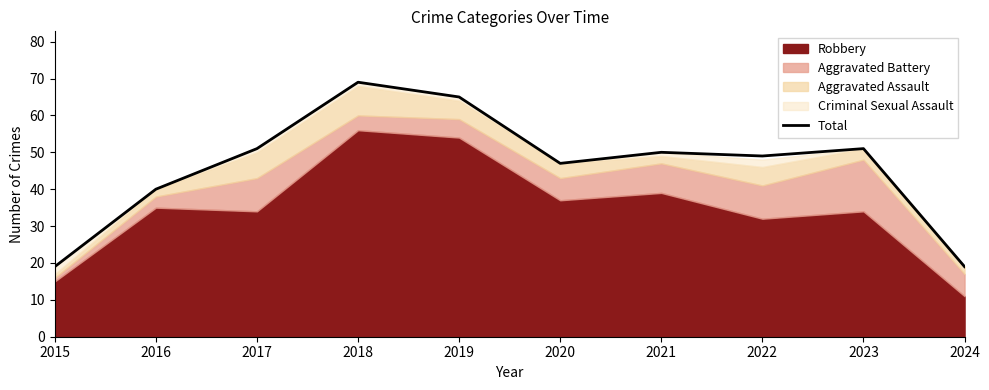

How many data points are less than 50?

5